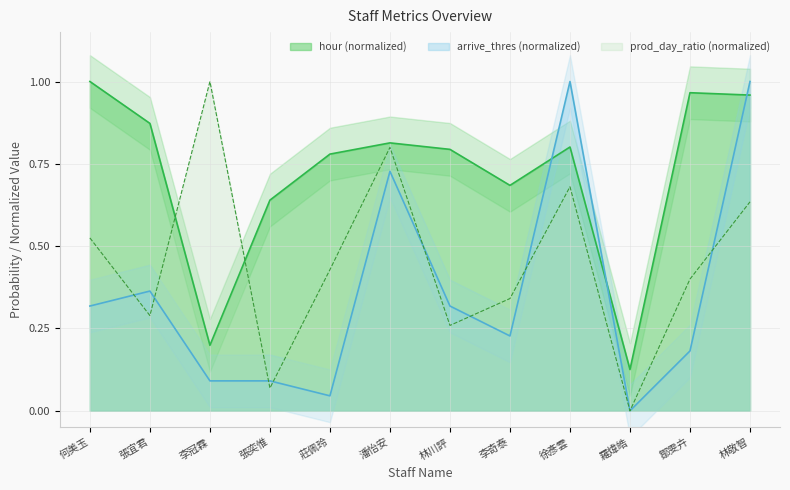

Which has a higher value, 徐彥雲 or 李冠霖?

徐彥雲